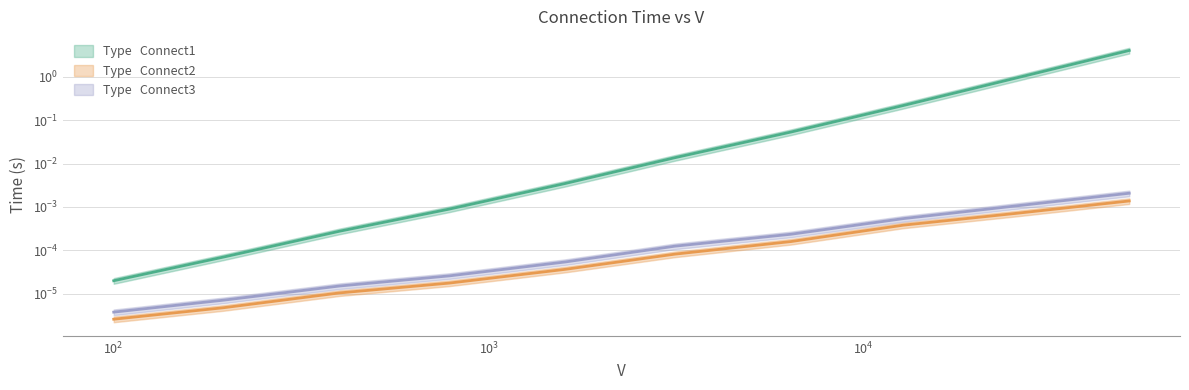

Reading left to right, transcribe all the data shown in this chart.

Connect1: 0.0	0.0	0.0	0.0	0.0	0.0	0.1	0.2	1.0	4.1
Connect2: 0.0	0.0	0.0	0.0	0.0	0.0	0.0	0.0	0.0	0.0
Connect3: 0.0	0.0	0.0	0.0	0.0	0.0	0.0	0.0	0.0	0.0